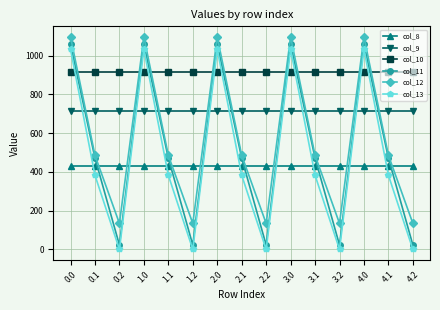

What value does the col_8 series have at 1.1?

430.3